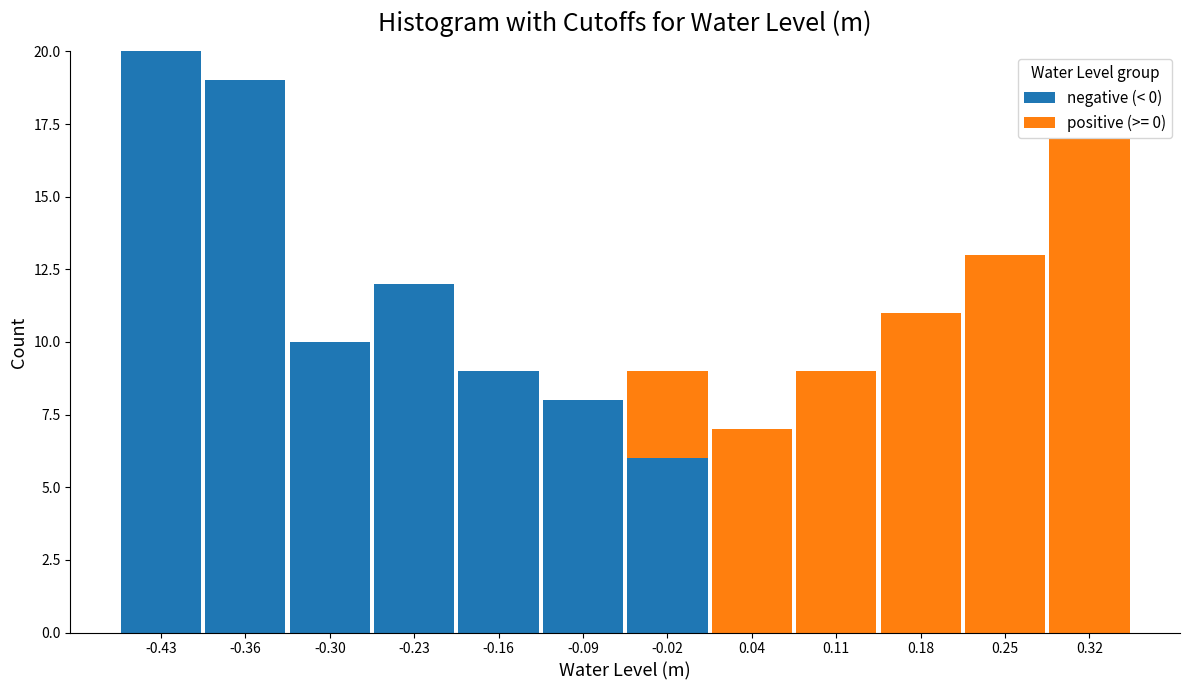

What is the total height of the stacked bar covering -0.06 to 0.01 on the x-axis? Neither the bar edges nor the heights are printed on the chart, so give them approximately, as read against the axes.

9